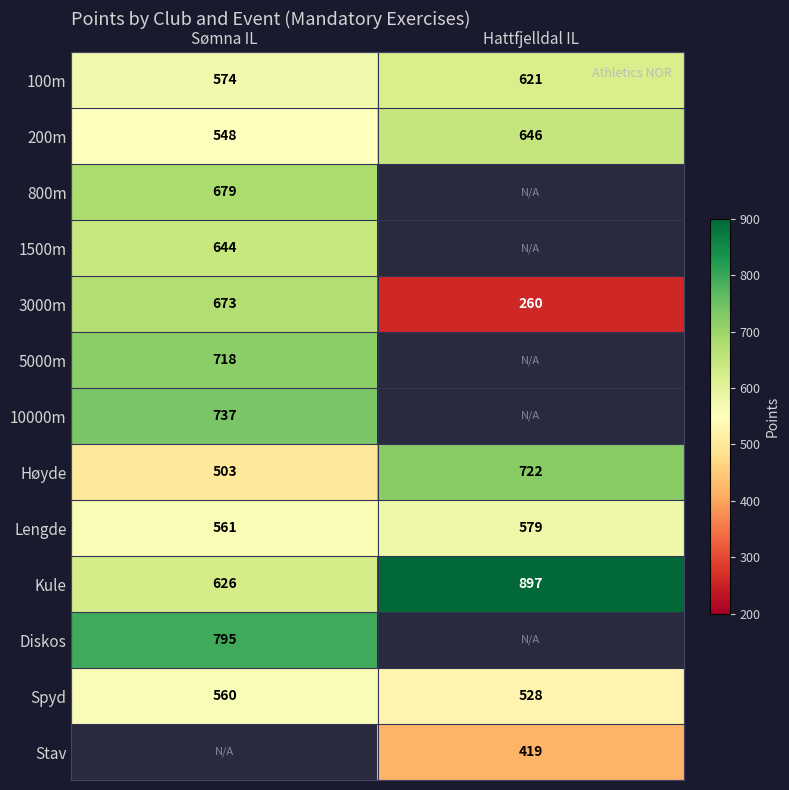

True or false: Kule has a value of 897 at Hattfjelldal IL.

True